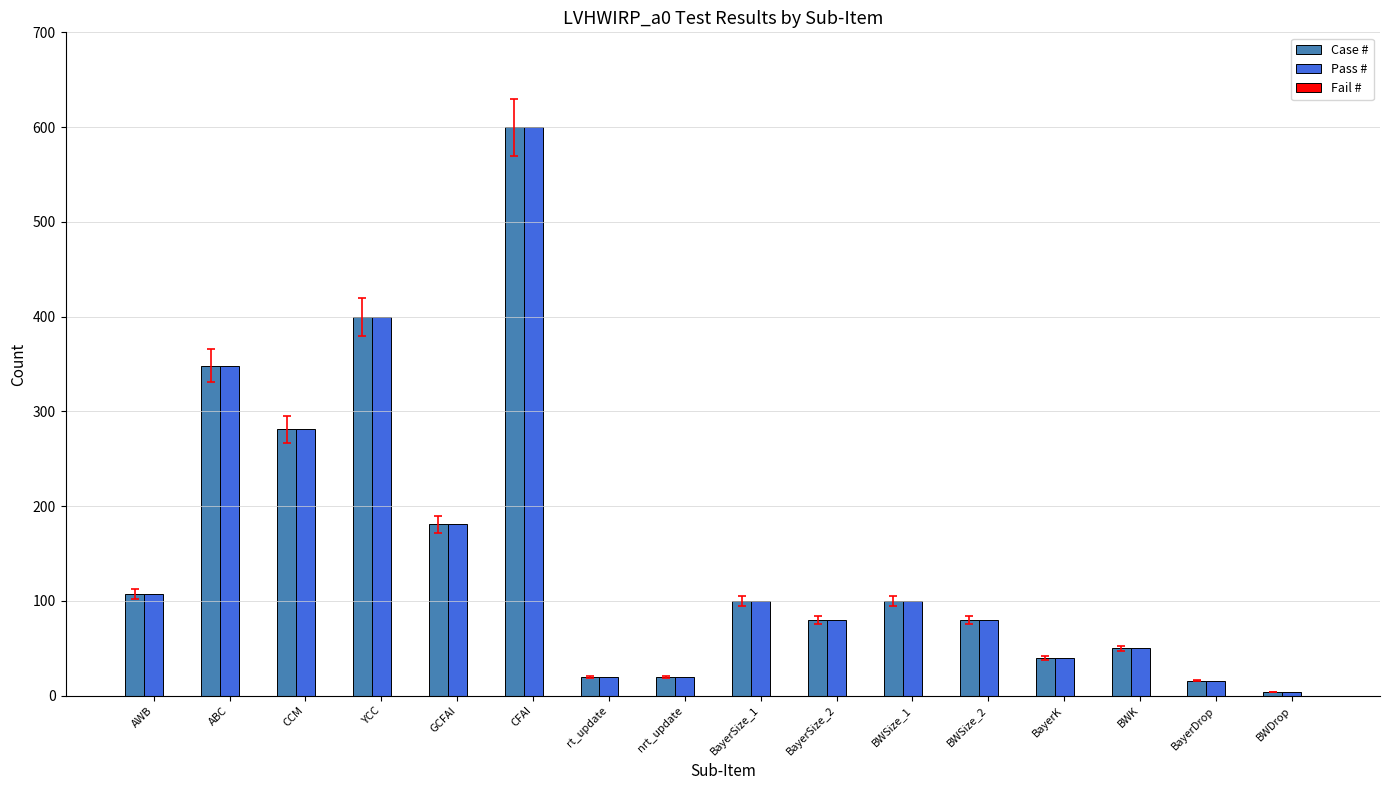

At which label is Case # closest to 302?

CCM